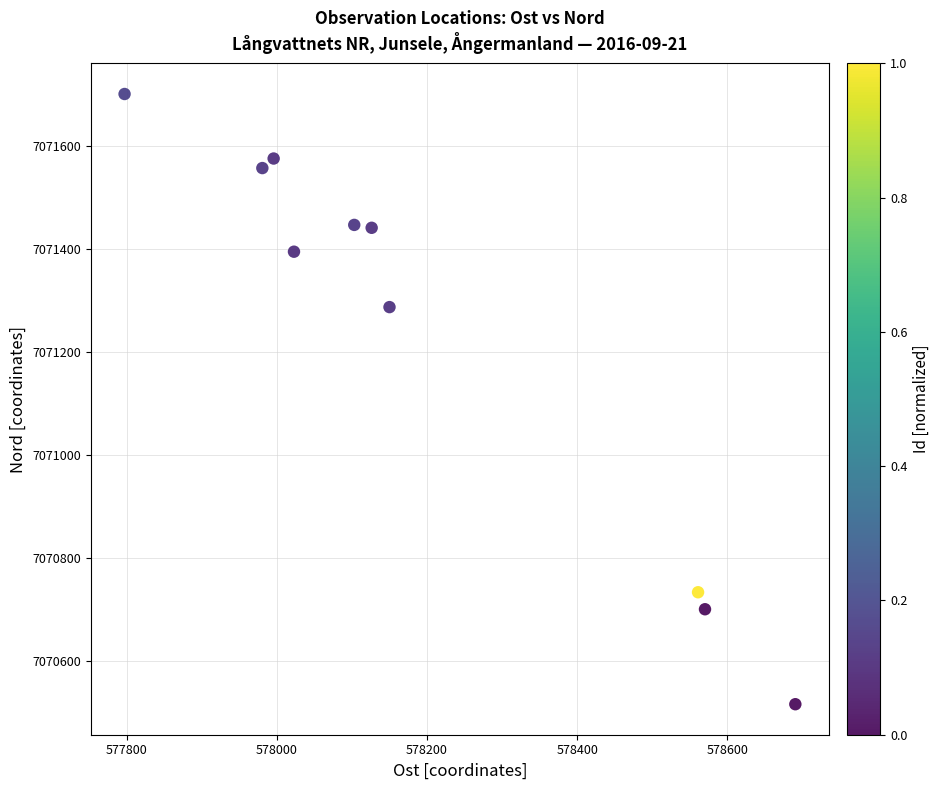

What is the average X value?

578199.9